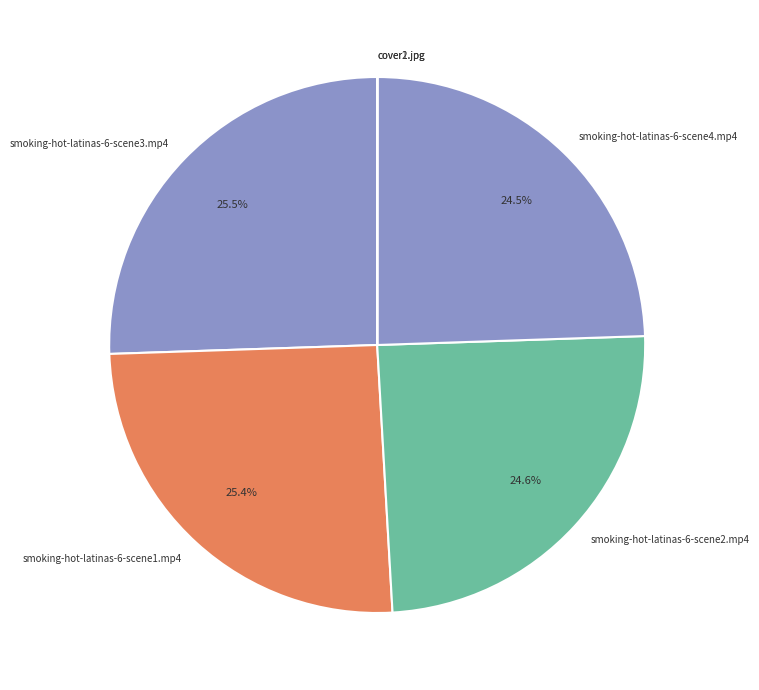

How much of the chart is everything except smoking-hot-latinas-6-scene4.mp4?

75.5%